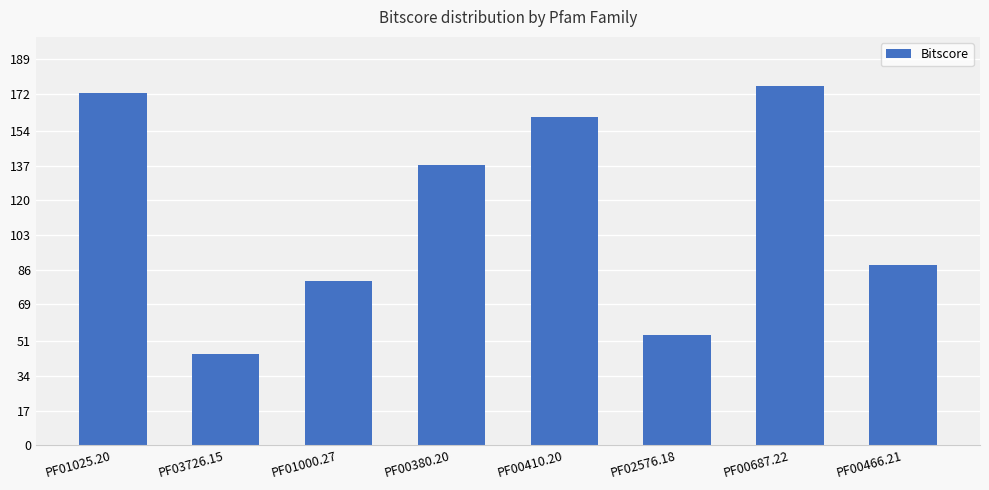

What is the sum of all values?

913.2